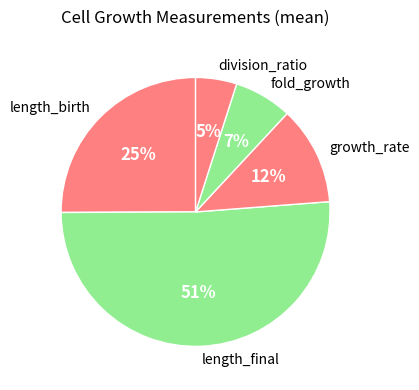

Is it true that length_birth is 25% of the pie?

True